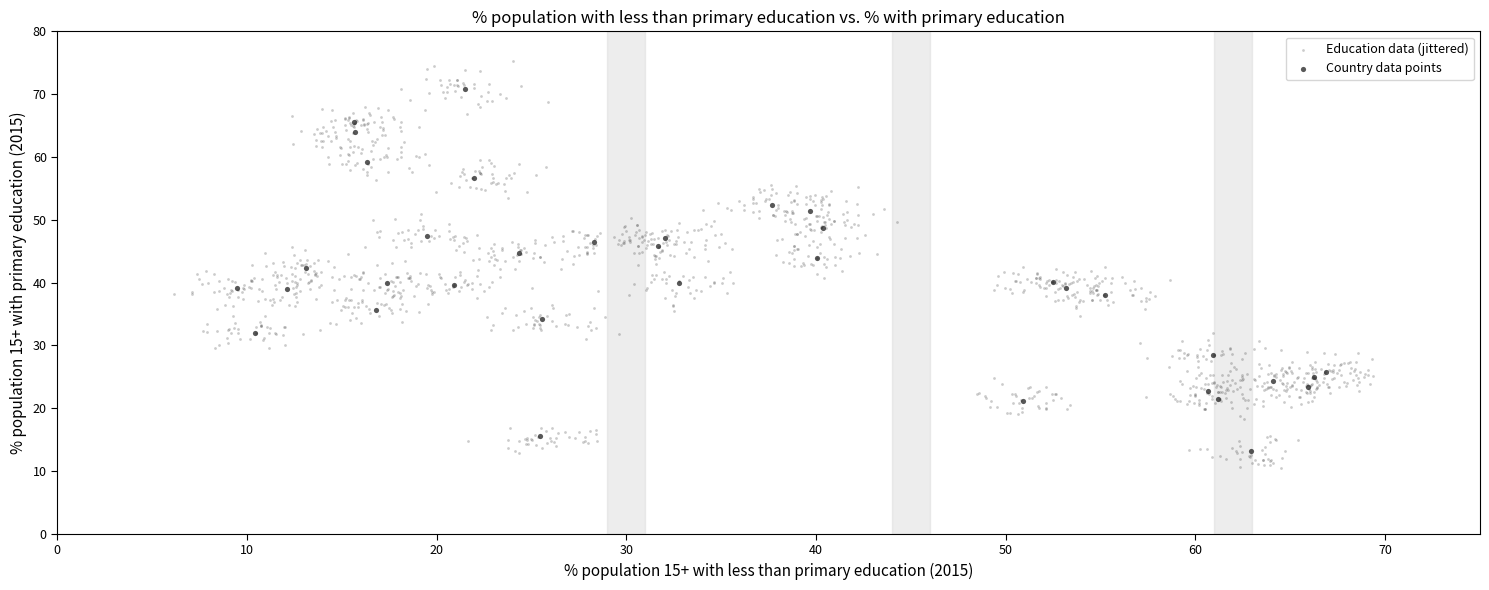

Which series reaches the maximum Y coordinate?

Education data (jittered)